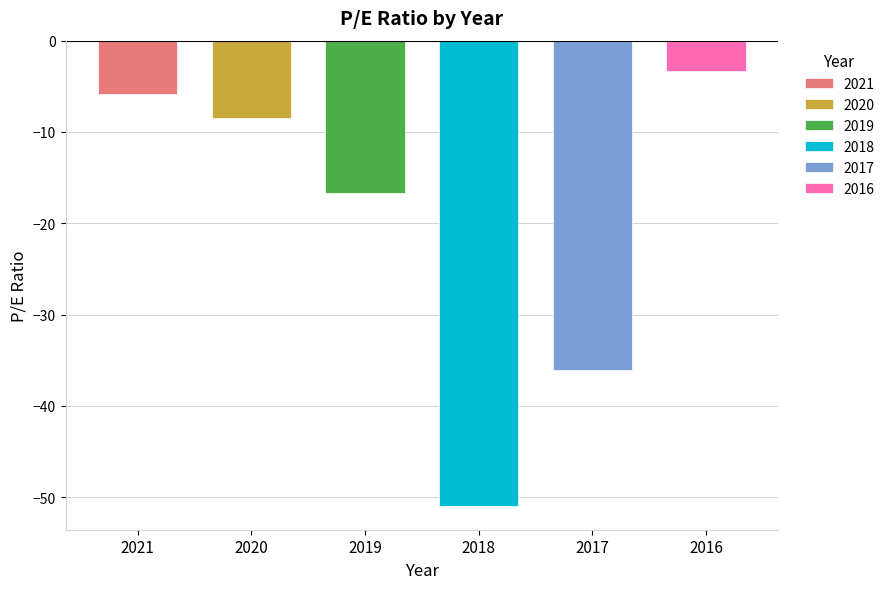

What is the smallest value displayed?

-51.0